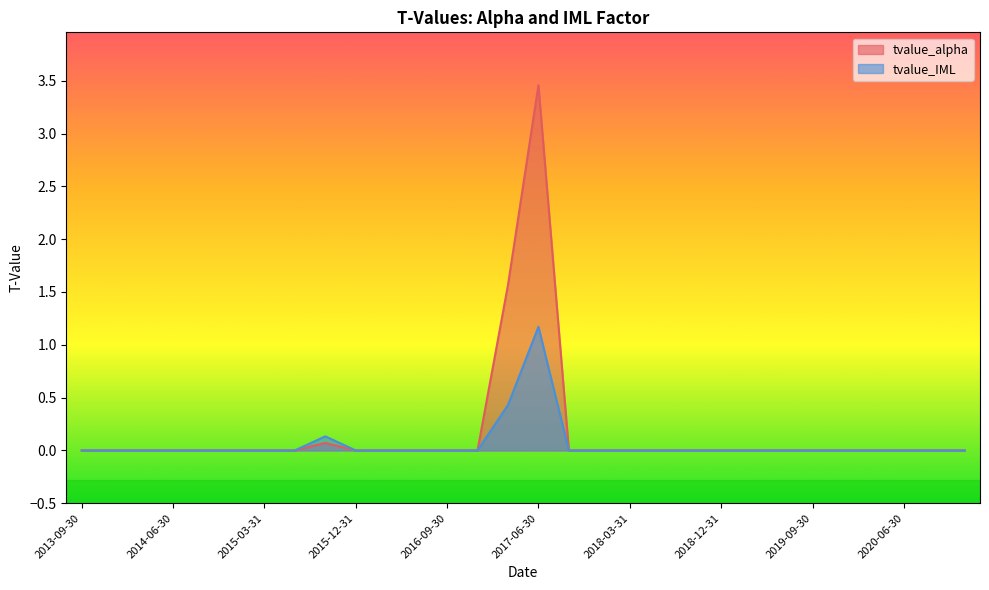

Between 2019-06-30 and 2017-09-30, which is larger?

2019-06-30